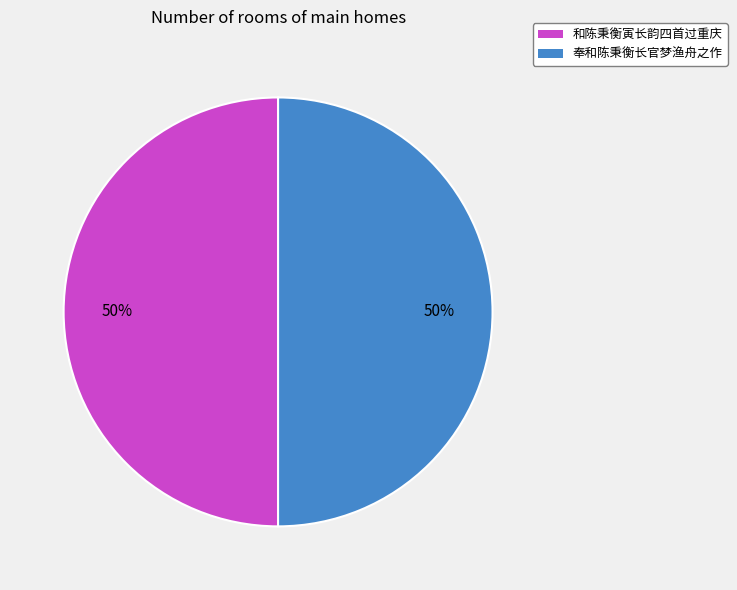

To the nearest percent, what is the average slice percentage?

50%